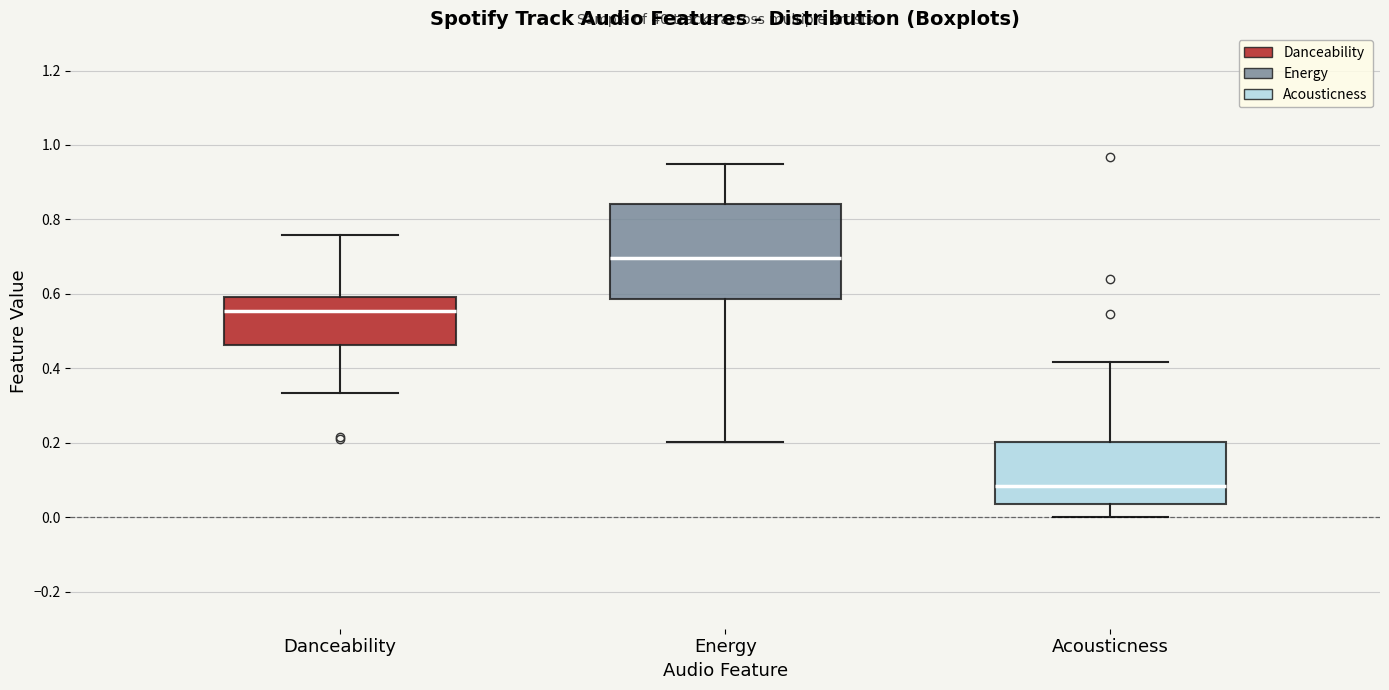

Reading left to right, transcribe this box plot: for each box, give where its median line is, the range the box spans, and where its two whiskers end, as read against the y-axis. The values are not printed on the chart, so give them approximately, as read against the axis.

Danceability: median 0.56, box 0.46 to 0.60, whiskers 0.34 to 0.76
Energy: median 0.70, box 0.58 to 0.84, whiskers 0.20 to 0.96
Acousticness: median 0.08, box 0.04 to 0.20, whiskers 0.00 to 0.42